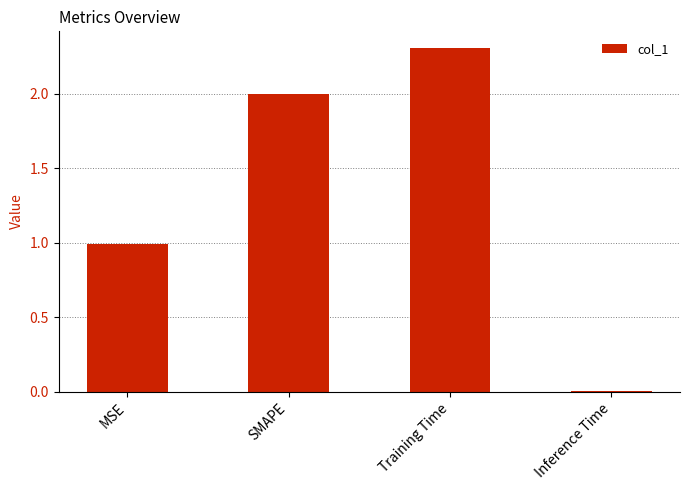

What value does the data have at Training Time?

2.3